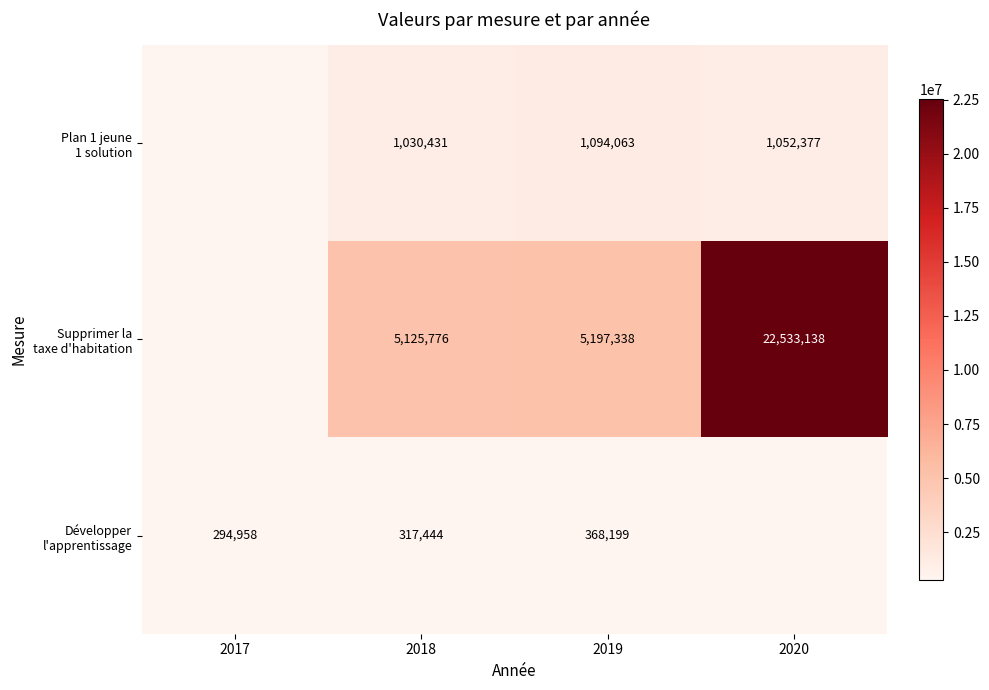

What is the difference between the highest and lowest values at 2019?

4829139